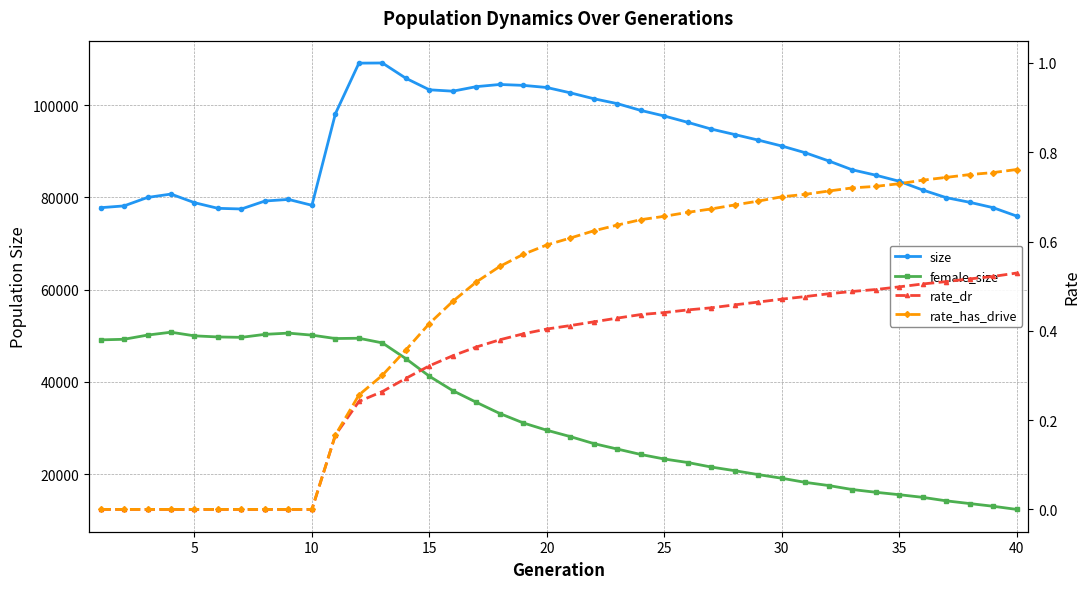

True or false: rate_has_drive and size intersect in this chart.

False